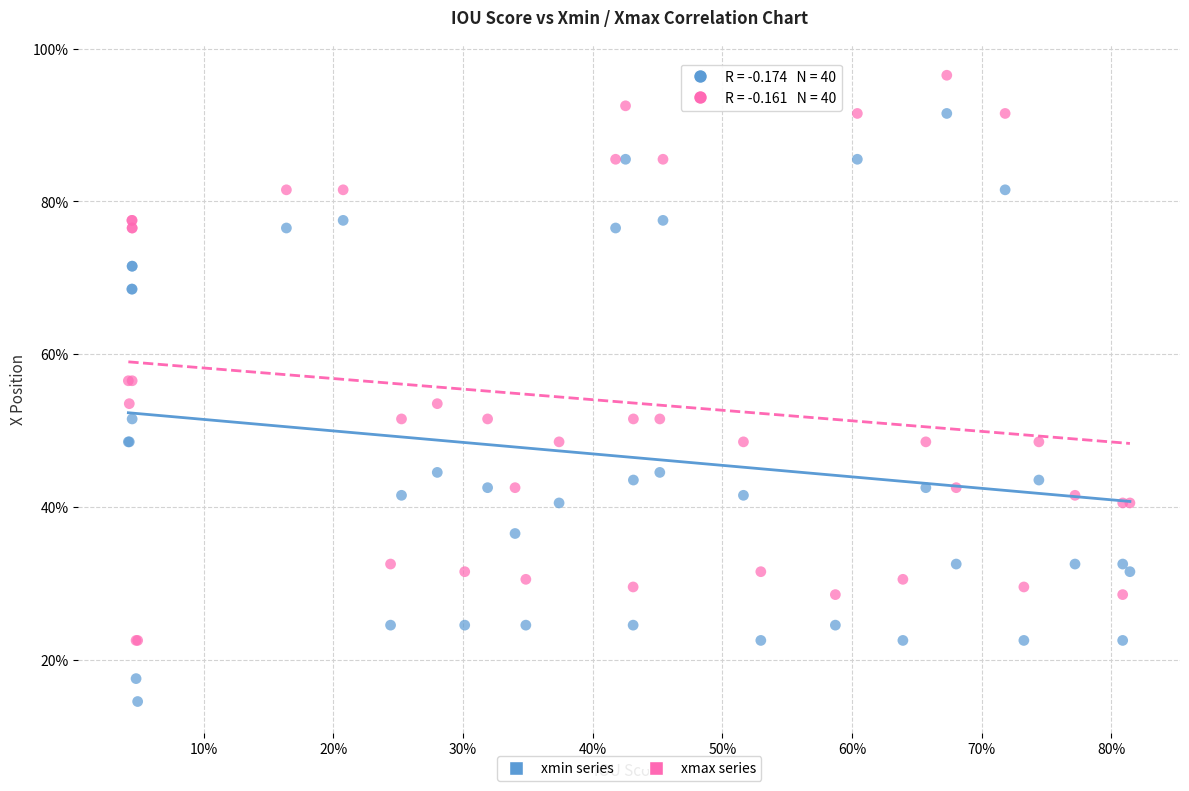

Which series reaches the maximum Y coordinate?

xmax series